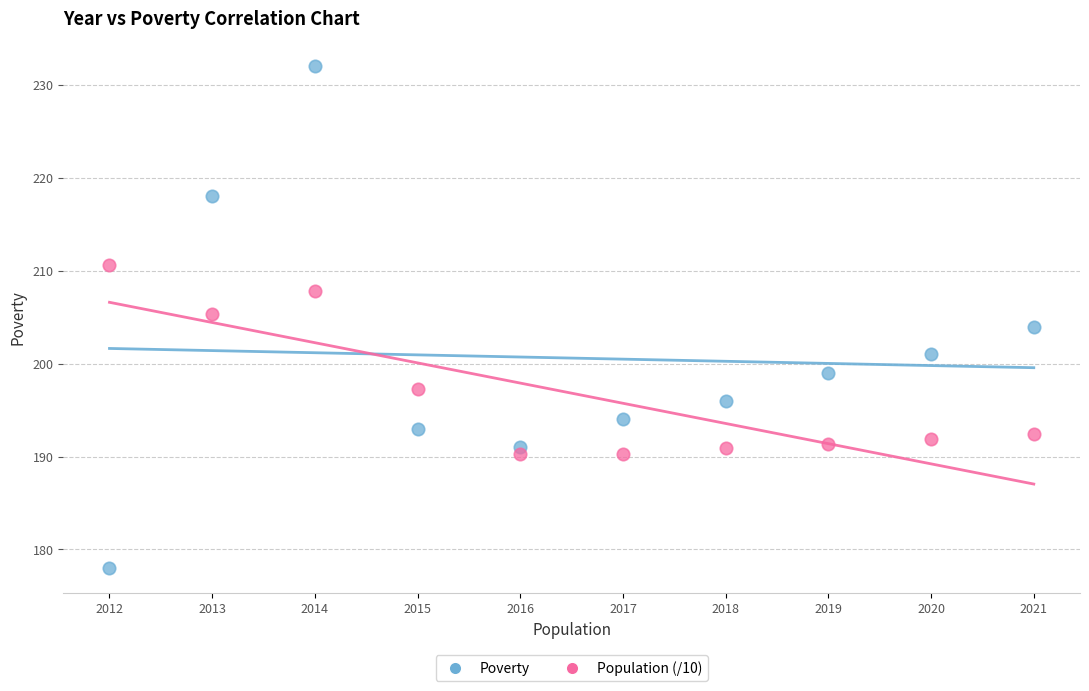

What are all the series names shown in the legend?

Poverty, Population (/10)